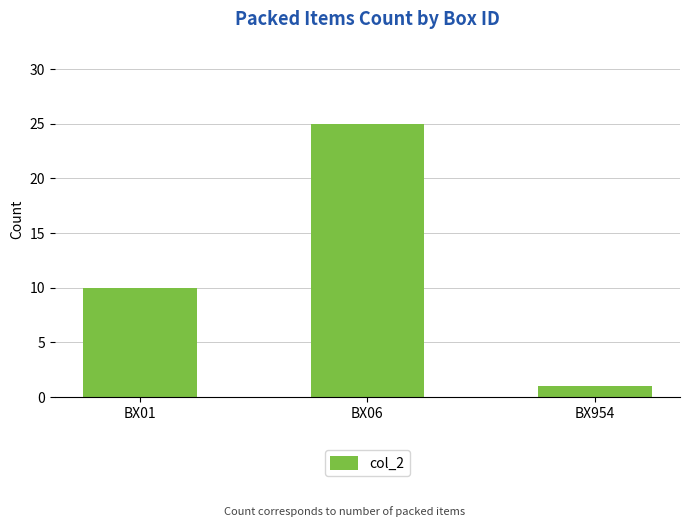

What is the value of the 3rd bar from the left?

1